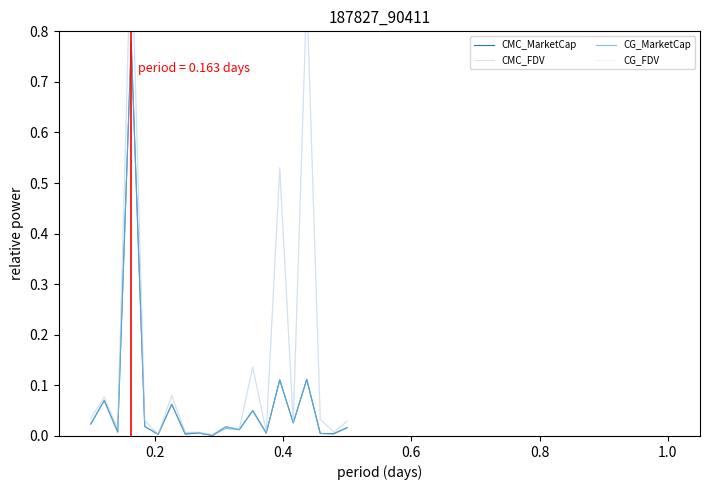

Where is the first local maximum for CG_FDV?

0.2